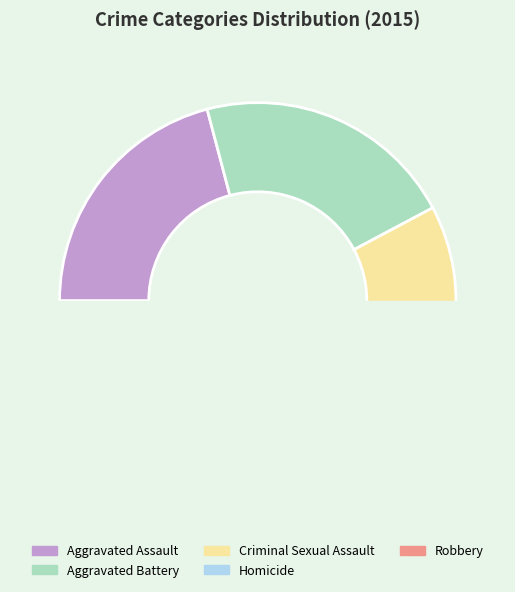

To the nearest percent, what is the average slice percentage?

20%